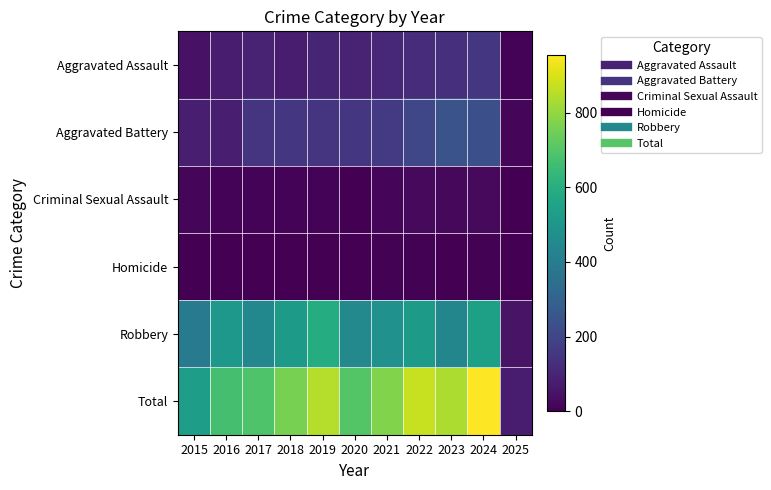

Reading left to right, list all the values displayed in this chart.

Aggravated Assault: 2015=46	2016=71	2017=95	2018=77	2019=98	2020=94	2021=110	2022=121	2023=130	2024=152	2025=9
Aggravated Battery: 2015=82	2016=82	2017=142	2018=152	2019=148	2020=150	2021=163	2022=202	2023=244	2024=232	2025=15
Criminal Sexual Assault: 2015=12	2016=8	2017=8	2018=11	2019=8	2020=3	2021=14	2022=24	2023=22	2024=24	2025=1
Homicide: 2015=0	2016=1	2017=1	2018=1	2019=2	2020=3	2021=4	2022=6	2023=2	2024=4	2025=0
Robbery: 2015=395	2016=510	2017=446	2018=520	2019=591	2020=450	2021=484	2022=521	2023=440	2024=543	2025=52
Total: 2015=535	2016=672	2017=692	2018=761	2019=847	2020=700	2021=775	2022=874	2023=838	2024=955	2025=77